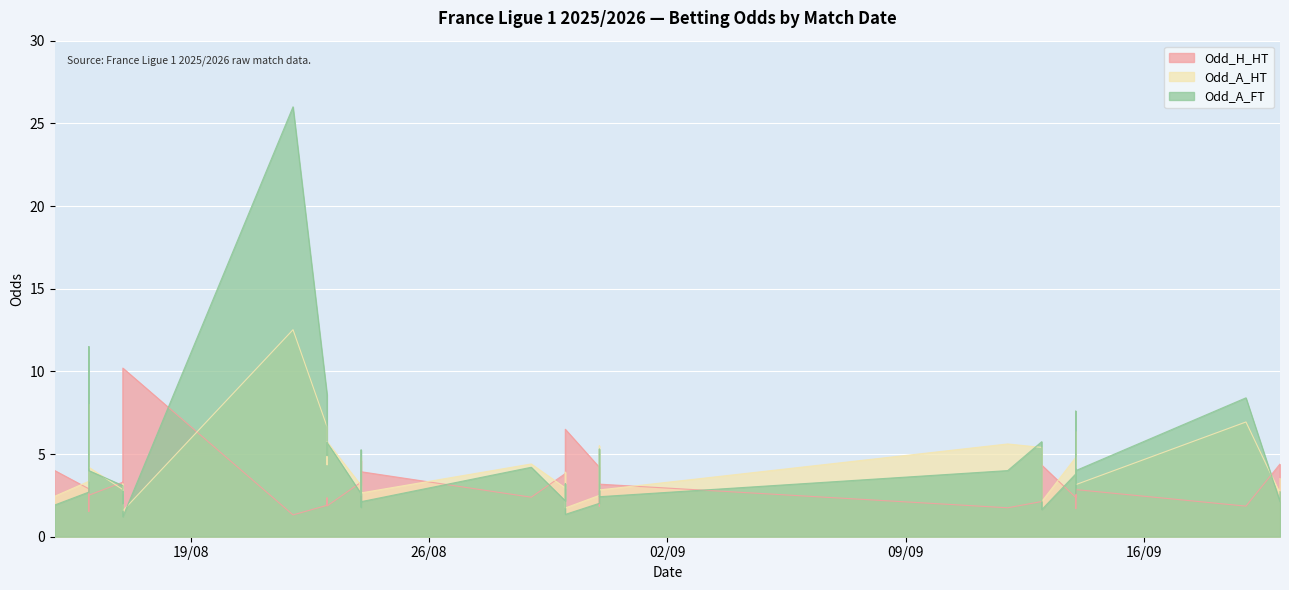

True or false: Odd_A_HT has a value of 4.4 at 2025-08-30.

False